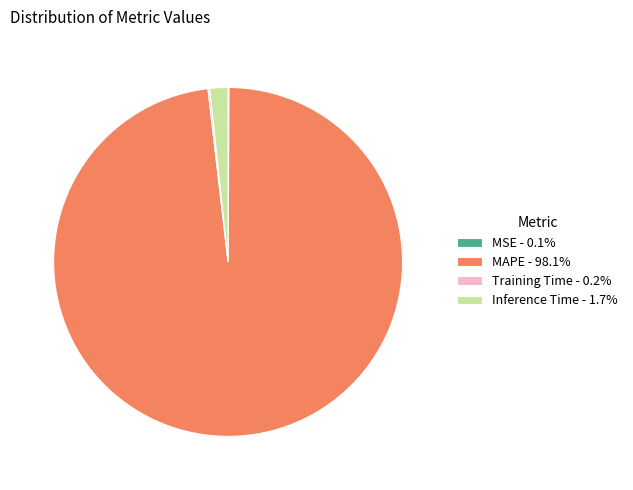

Is there a majority slice in this chart?

Yes